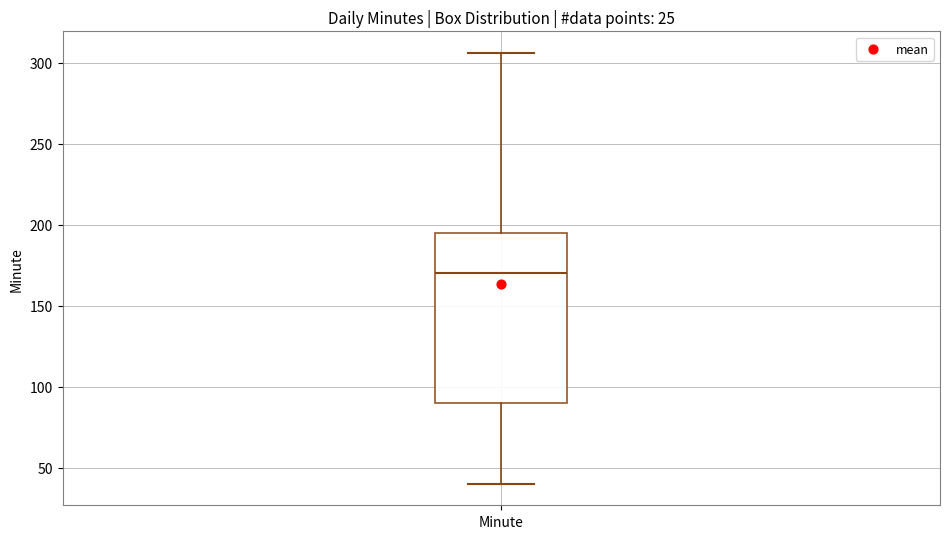

Transcribe this box plot: give where the median line is, the range the box spans, and where the two whiskers end, as read against the y-axis. The values are not printed on the chart, so give them approximately, as read against the axis.

median 170, box 90 to 195, whiskers 40 to 305